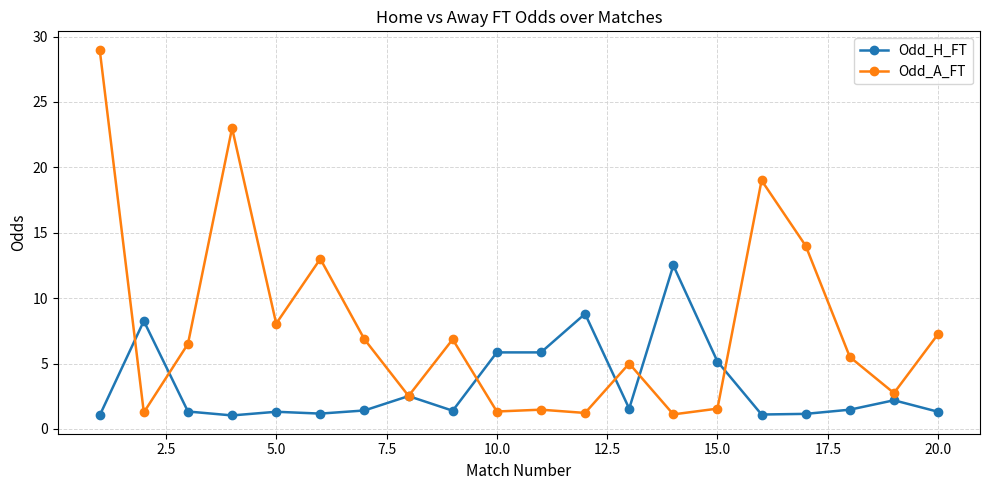

Which series has the largest total across all categories?

Odd_A_FT